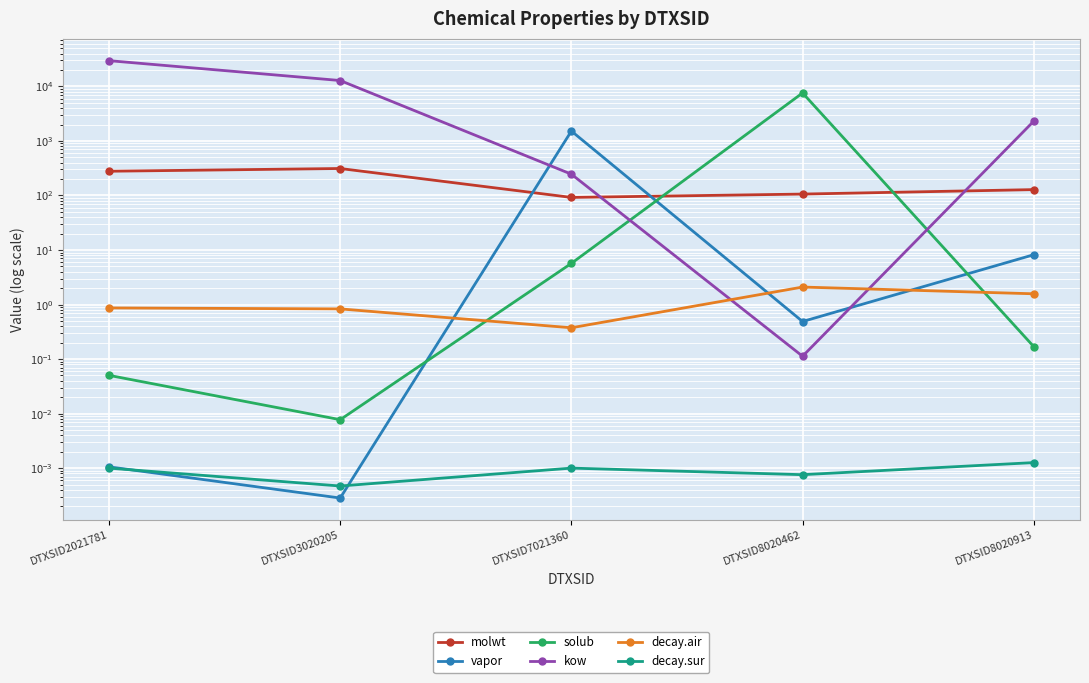

What is the value of the molwt point at the 1st from the left?

278.4